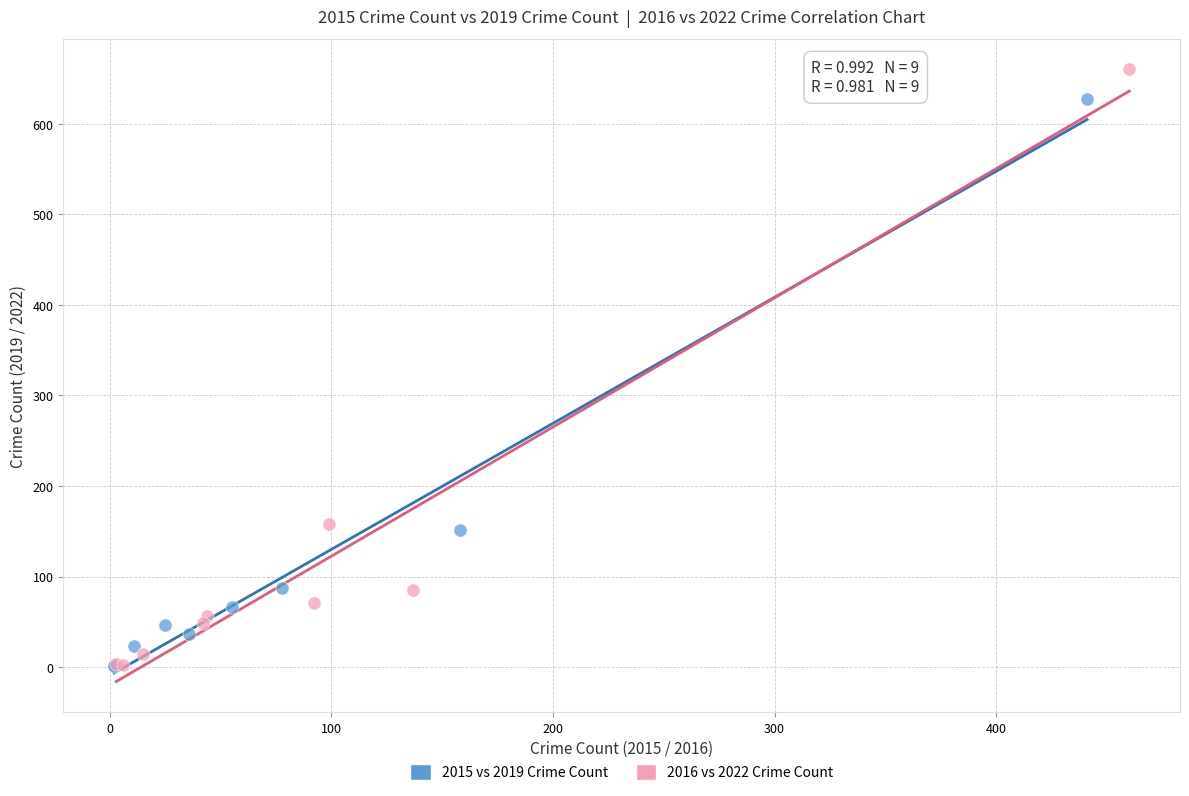

Which series has the widest spread of Y values?

2016 vs 2022 Crime Count